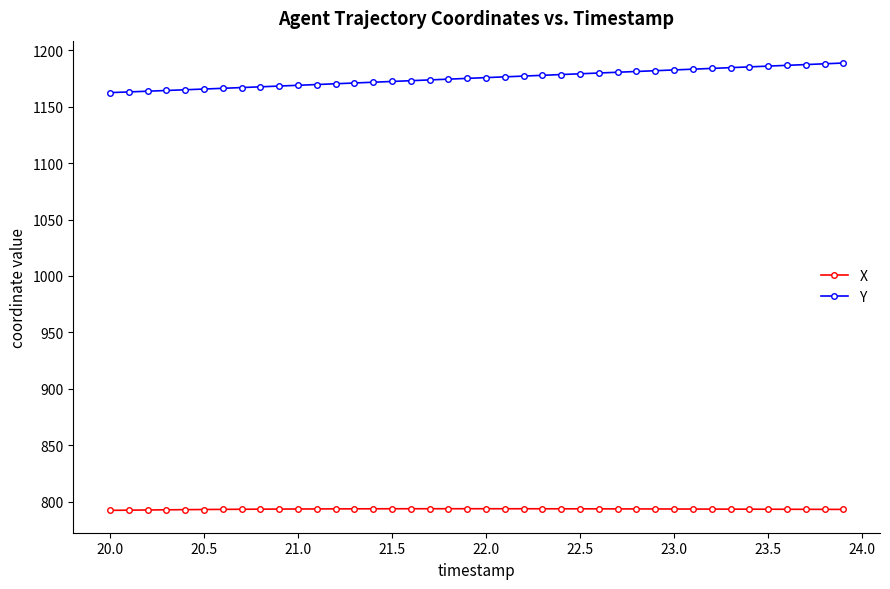

At how many categories does at least one series exceed 1098?

40